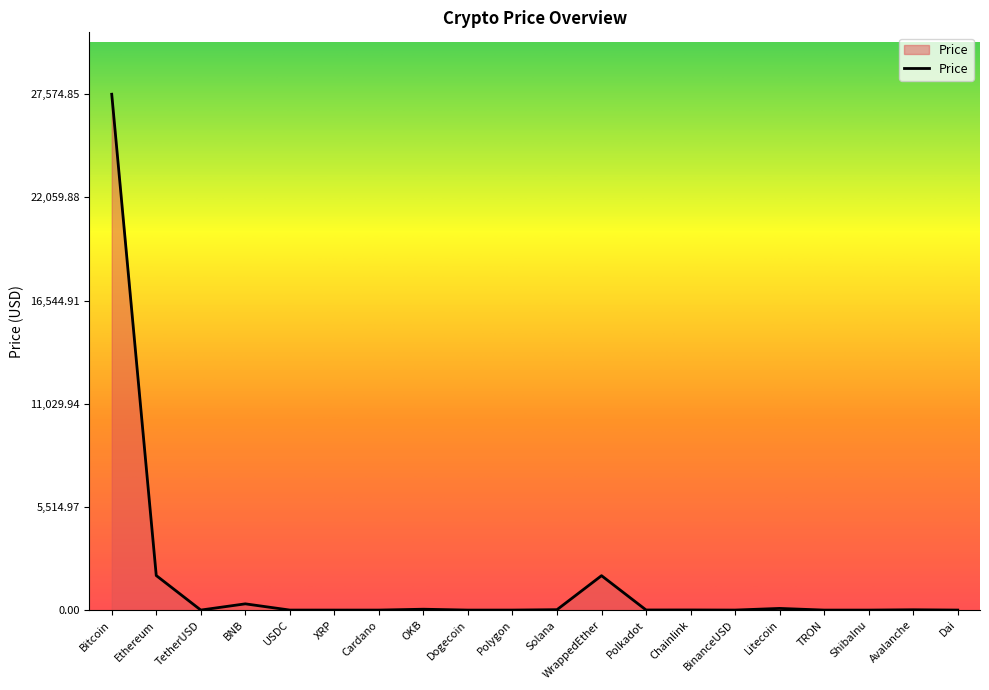

Which has a higher value, BinanceUSD or WrappedEther?

WrappedEther